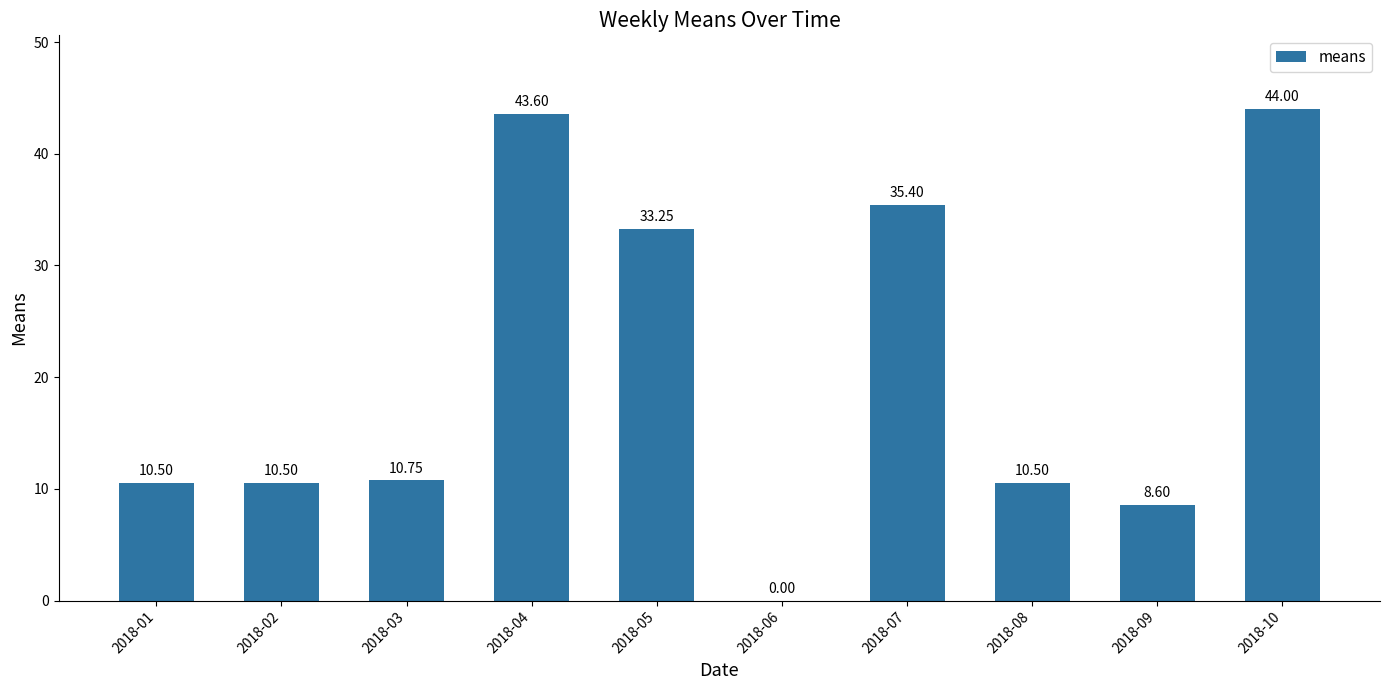

The chart shows a value of 19.5 at 2018-05. True or false?

False